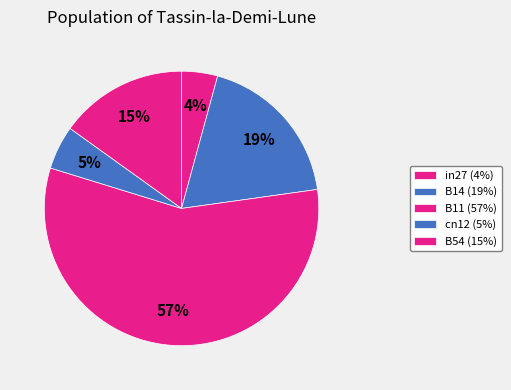

How many segments does this pie chart have?

5